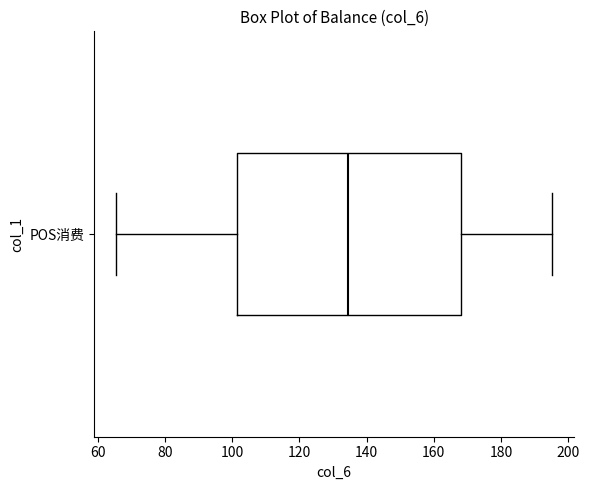

Read this box plot against the x-axis: the position of the median line, the range covered by the box, and the ends of both whiskers. The values are not printed on the chart, so give them approximately, as read against the axis.

median 134, box 102 to 168, whiskers 66 to 196